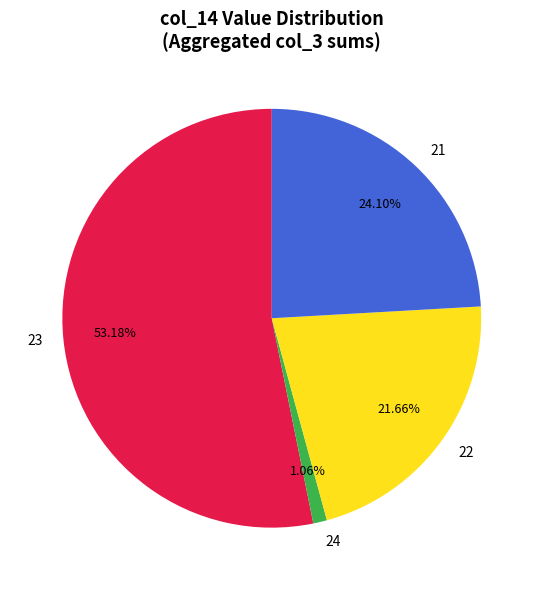

Between 23 and 21, which is larger?

23